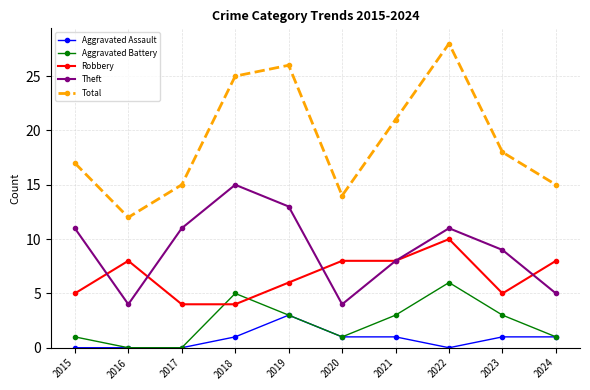

How many data points does each series have?

10